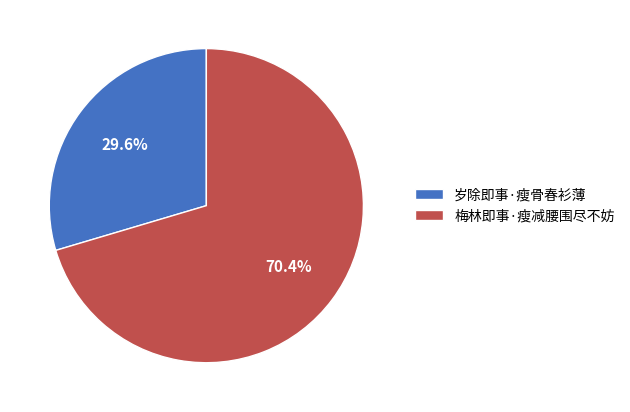

What is the largest slice in the pie chart?

梅林即事·瘦减腰围尽不妨